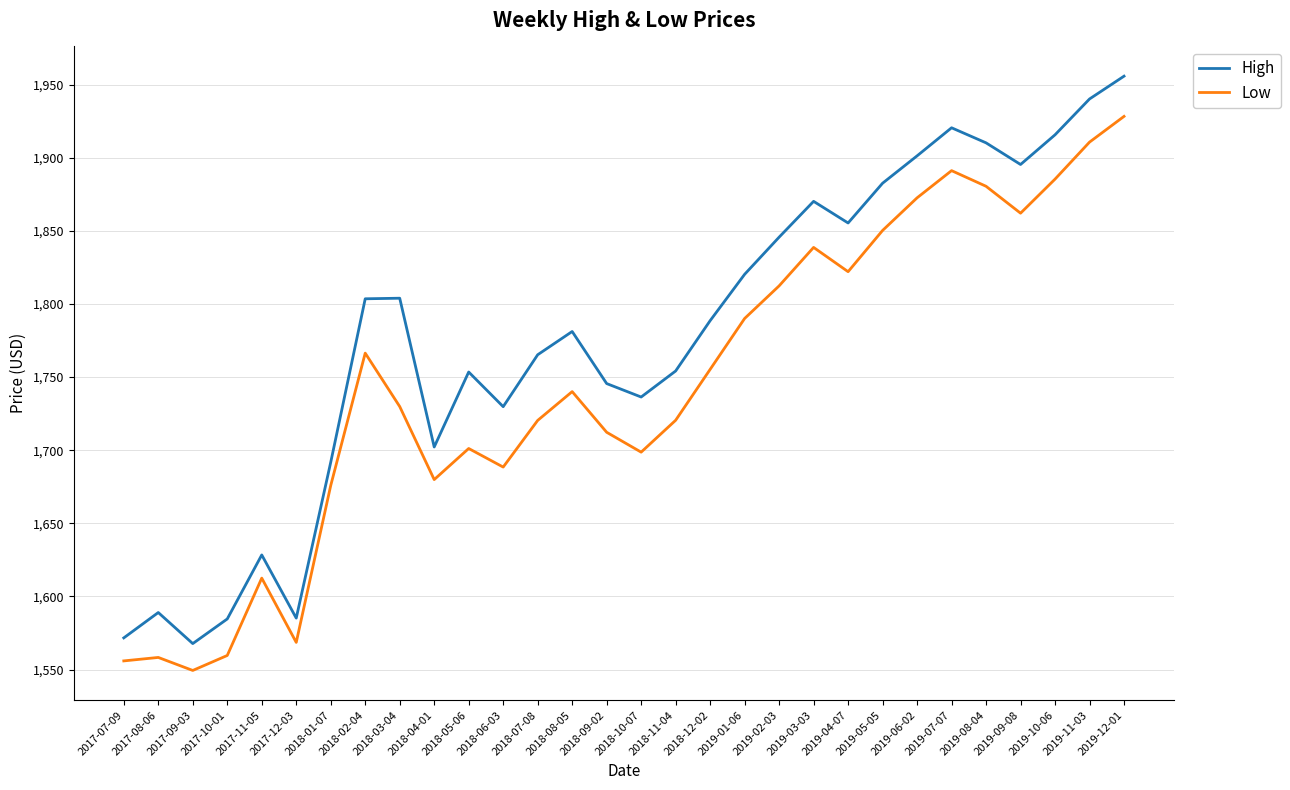

List the series in order of their peak value, highest first.

High, Low